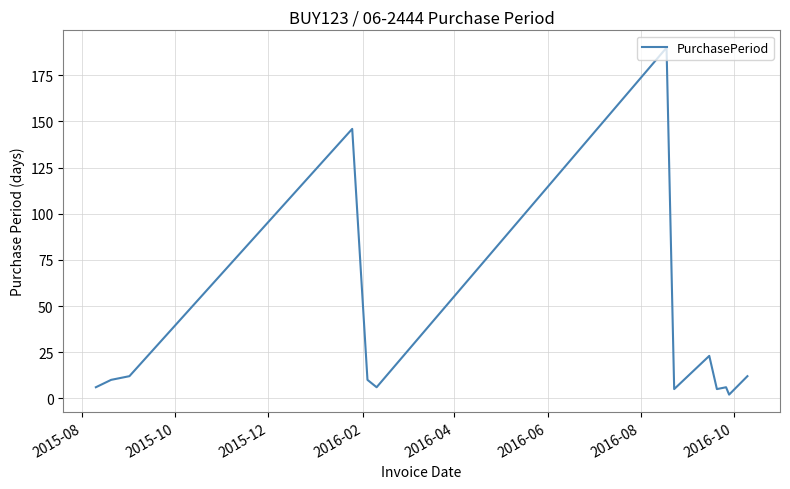

What is the difference between the maximum and minimum values?

188